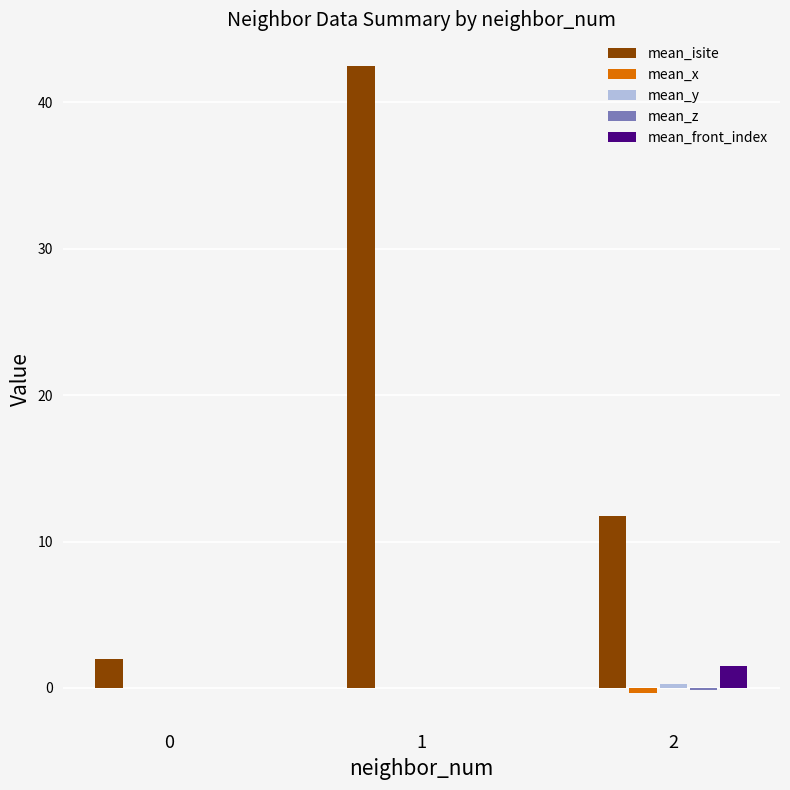

Which series changed the most between 0 and 2?

mean_isite